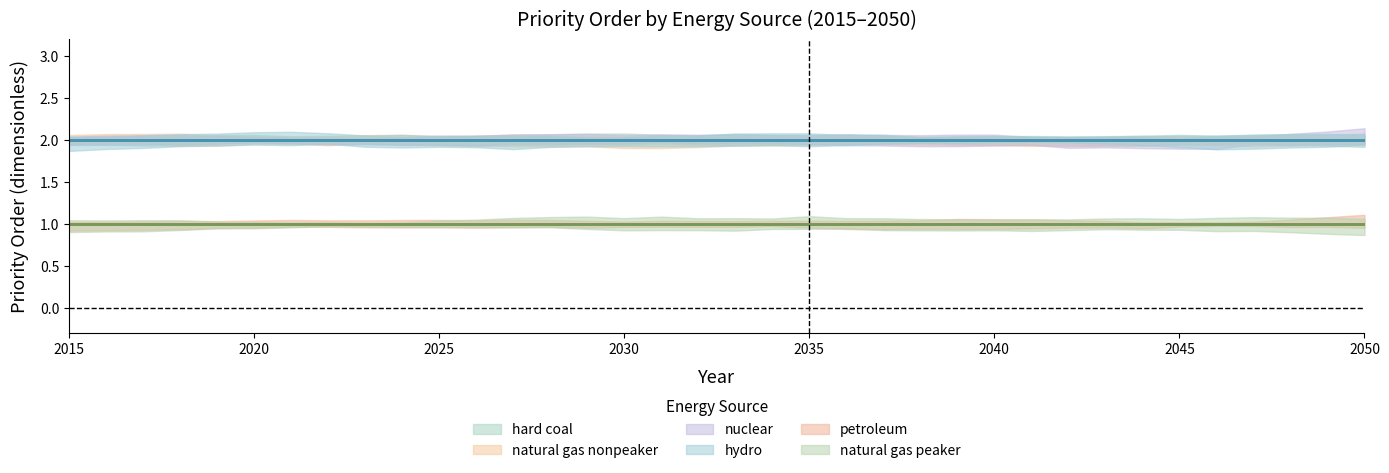

At 2049, list the series in order from largest to smallest.

hard coal, natural gas nonpeaker, nuclear, hydro, petroleum, natural gas peaker